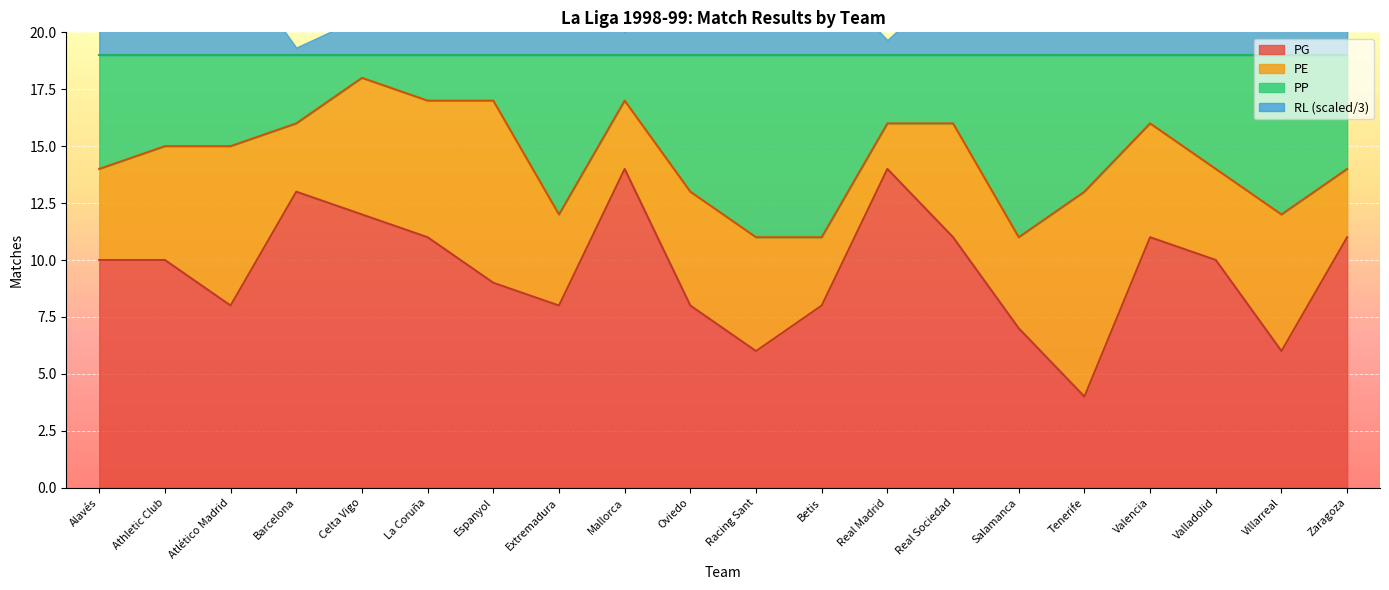

What is the highest value of the PG series?

14